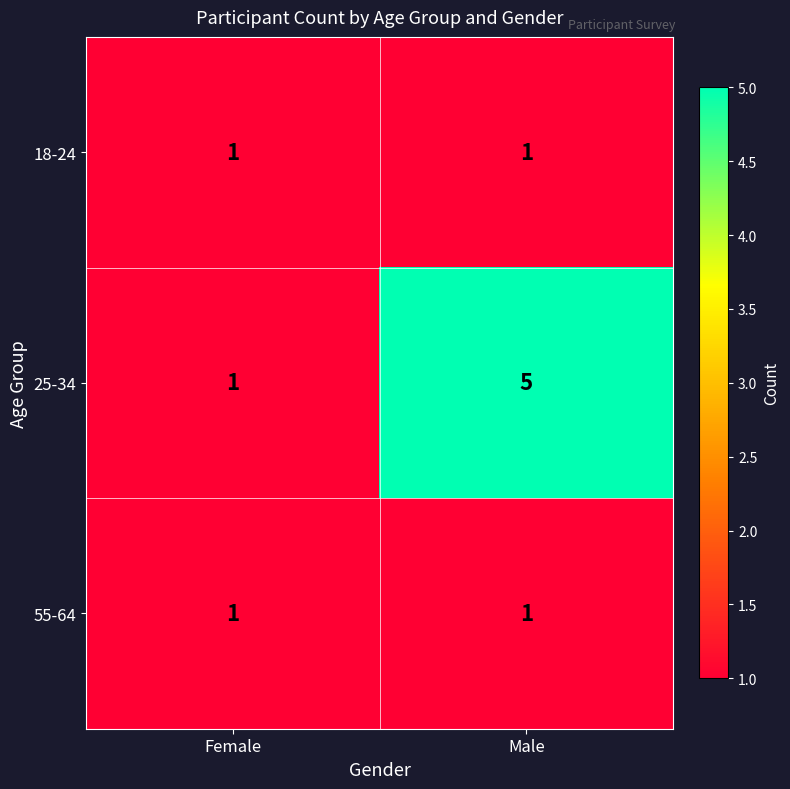

Rank the categories by 25-34 value from highest to lowest.

Male, Female